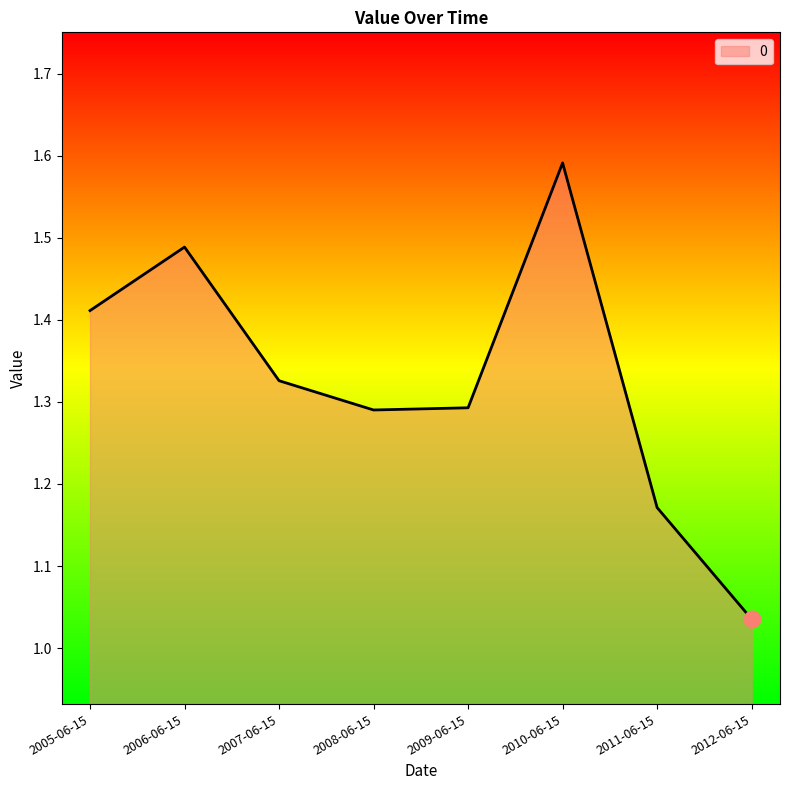

At which label is the value closest to 1?

2012-06-15